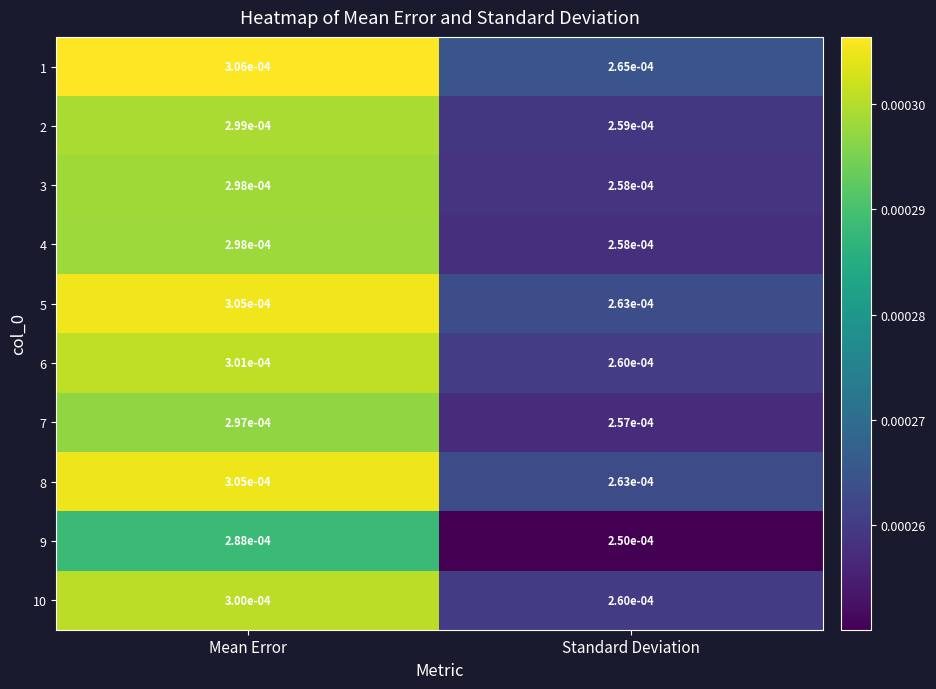

List the labels in order of 1 value, largest first.

Mean Error, Standard Deviation